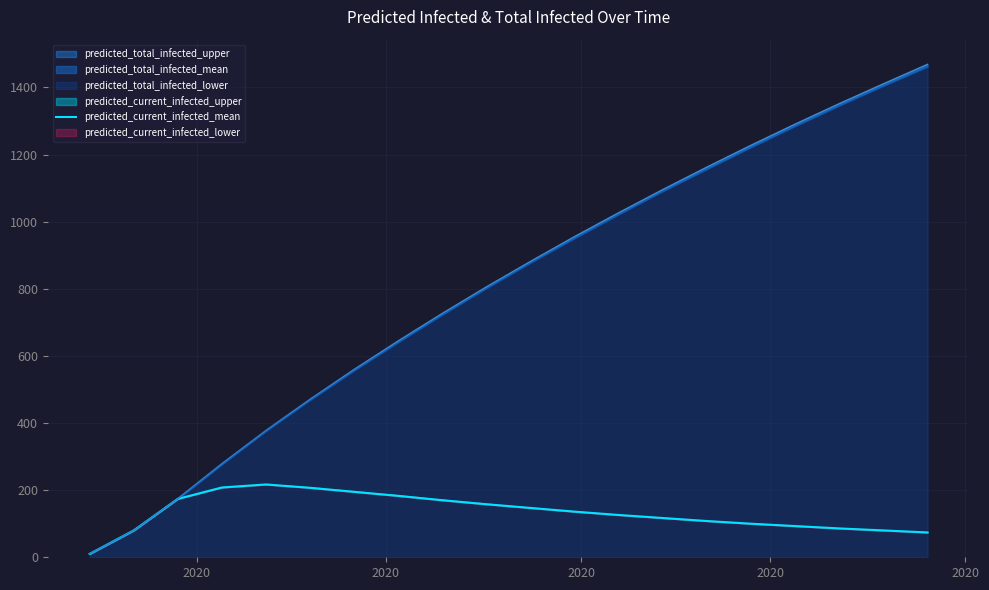

What is the value of the 20th point from the left?

74